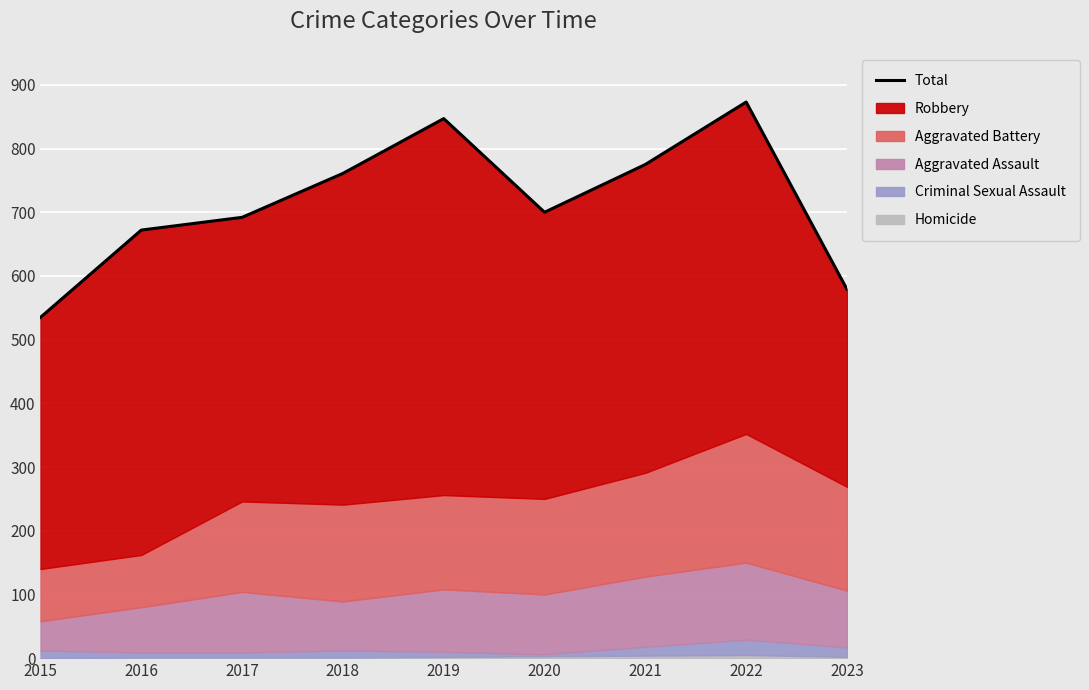

Where is the data nearest to the value 704?

2020